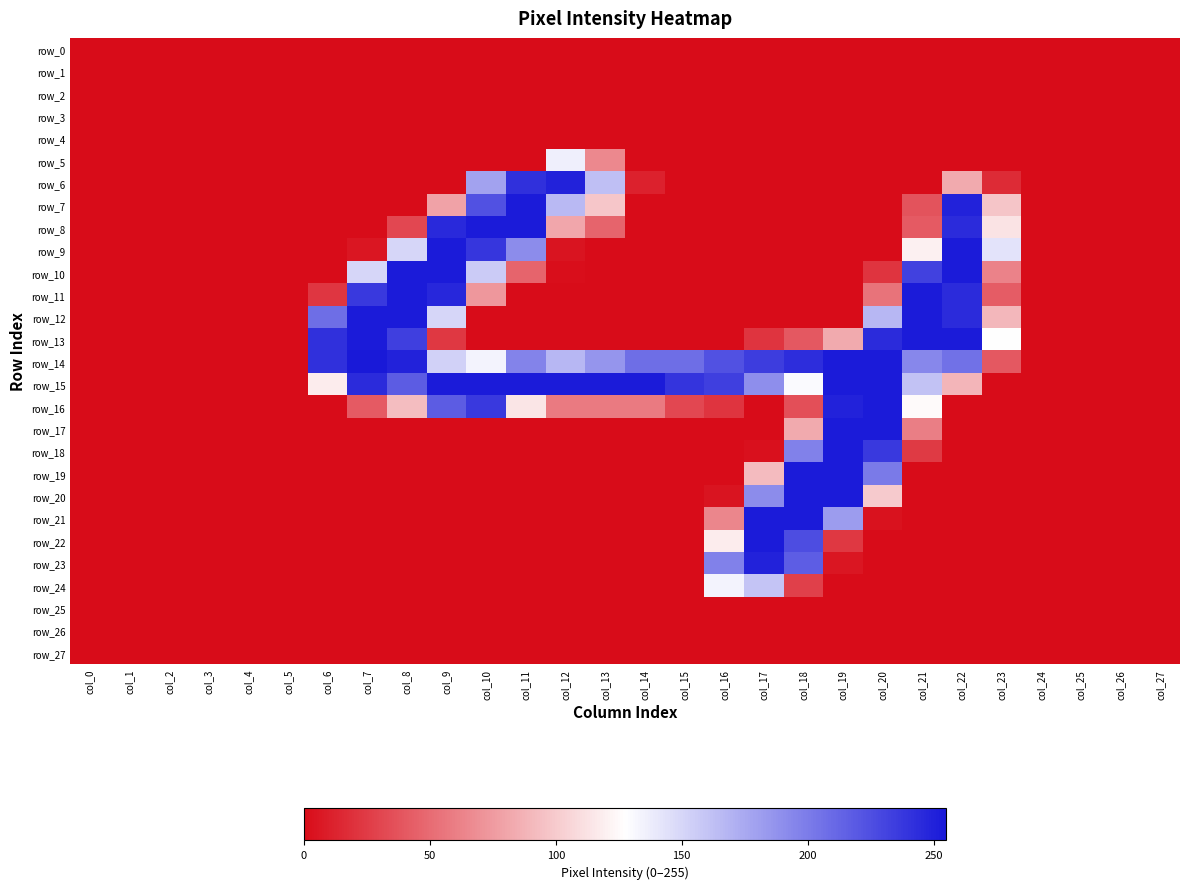

At which category is the sum across all series the highest?

col_22